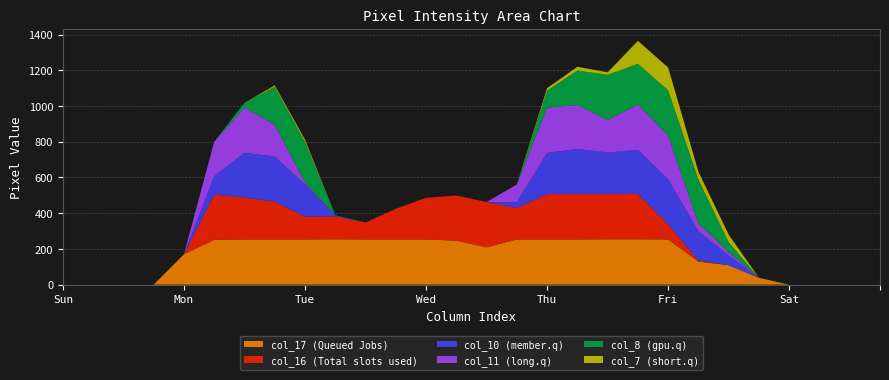

Reading left to right, transcribe all the data shown in this chart.

col_16: 0	0	0	0	0	253	235	211	128	128	95	172	233	253	254	176	254	254	253	254	84	6	0	0	0	0	0	0
col_17: 0	0	0	0	170	251	253	253	253	254	253	253	253	246	209	253	253	253	254	254	253	129	109	38	0	0	0	0
col_10: 0	0	0	0	0	103	250	253	181	7	0	0	0	0	0	32	231	253	233	247	253	164	54	0	0	0	0	0
col_11: 0	0	0	0	0	193	253	179	11	0	0	0	0	0	0	100	253	246	182	254	245	44	20	0	0	0	0	0
col_7: 0	0	0	0	0	0	0	8	12	0	0	0	0	0	0	0	14	21	14	128	128	44	43	0	0	0	0	0
col_8: 0	0	0	0	0	0	27	212	227	0	0	0	0	0	0	0	95	193	253	228	253	245	54	0	0	0	0	0